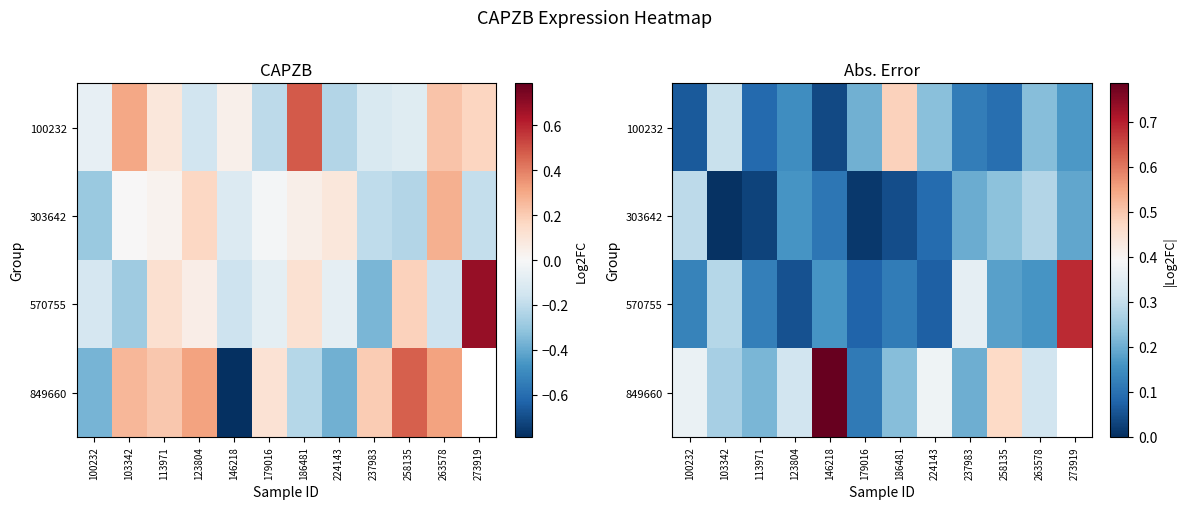

What is the total value across all series at 179016?

0.4